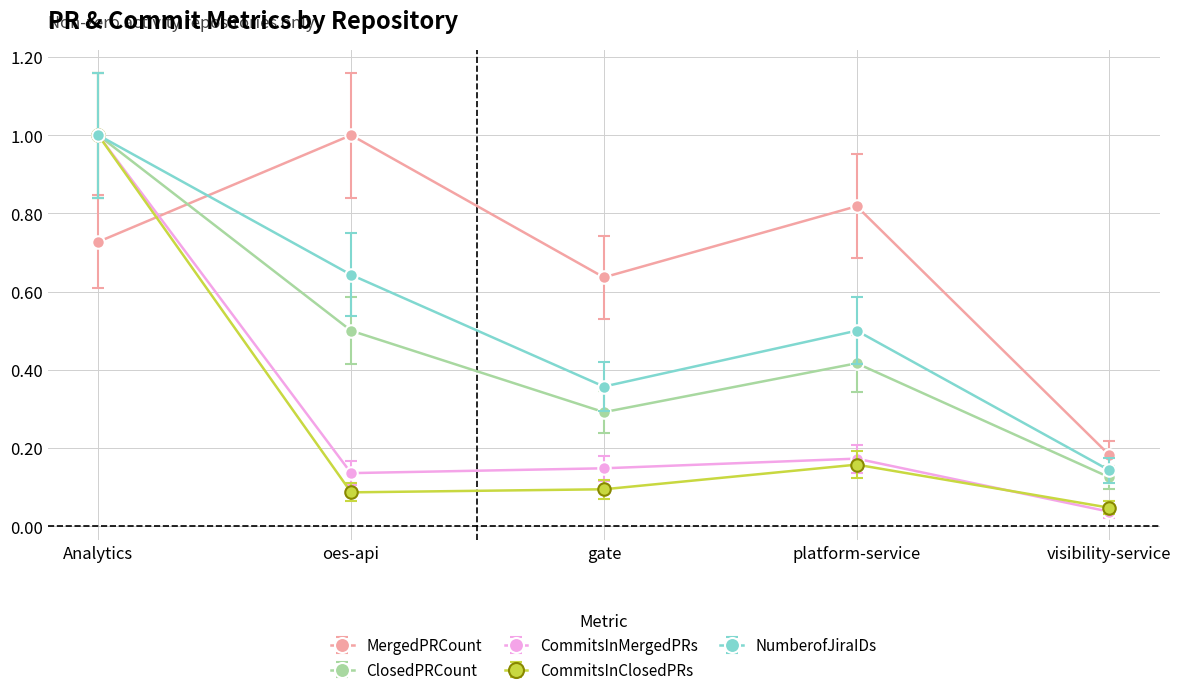

Which series changed the most between Analytics and platform-service?

CommitsInClosedPRs